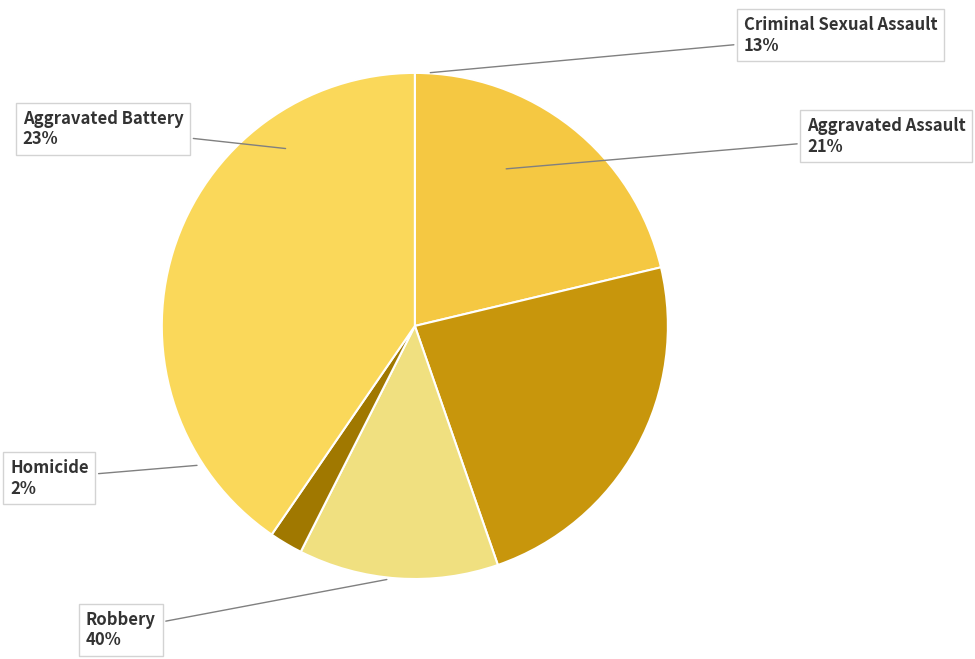

True or false: Homicide accounts for 1% of the total.

False